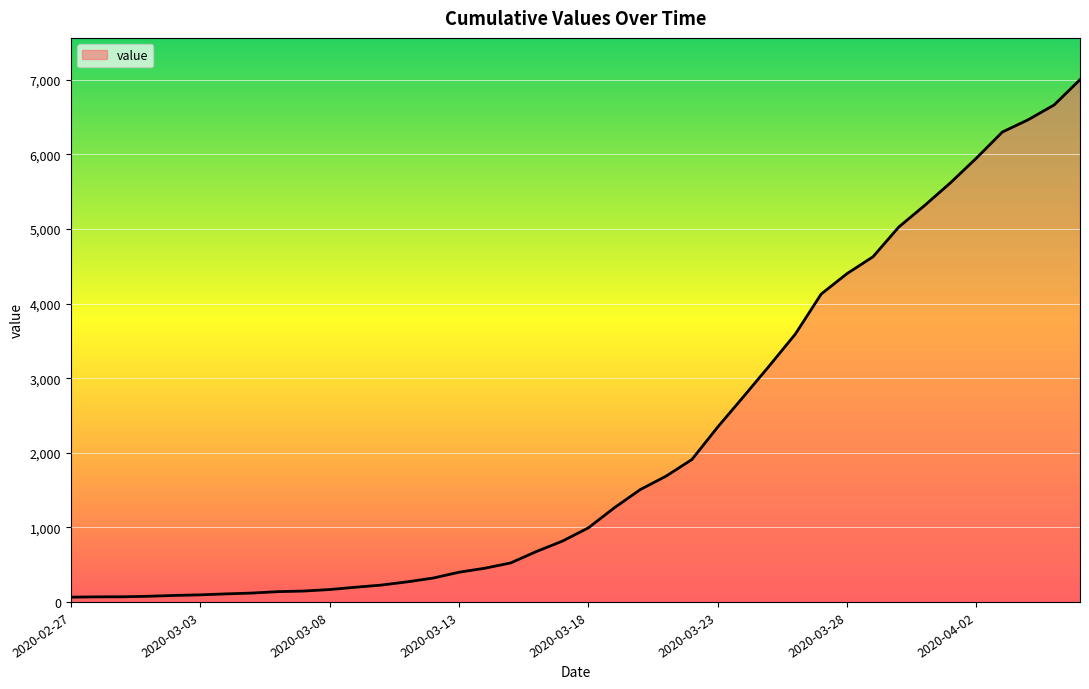

What is the greatest value displayed?

7003